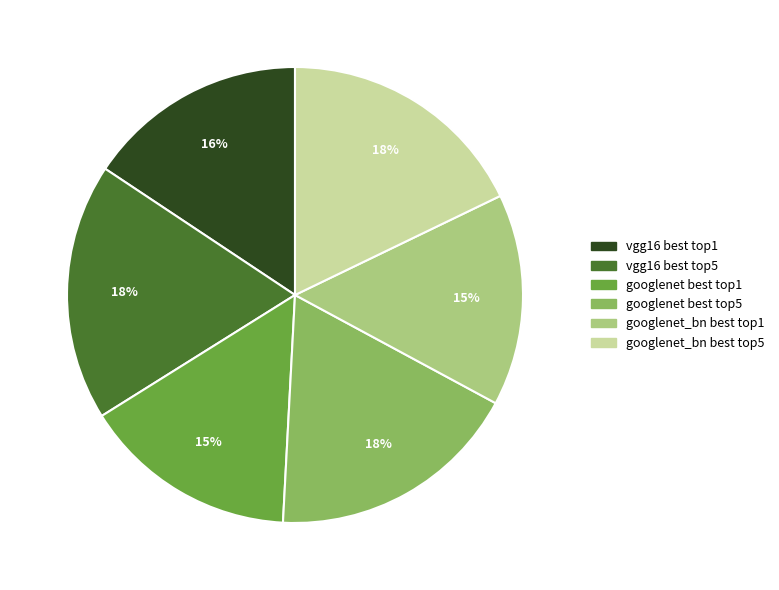

Combined, do vgg16 best top1 and vgg16 best top5 account for over 50%?

No